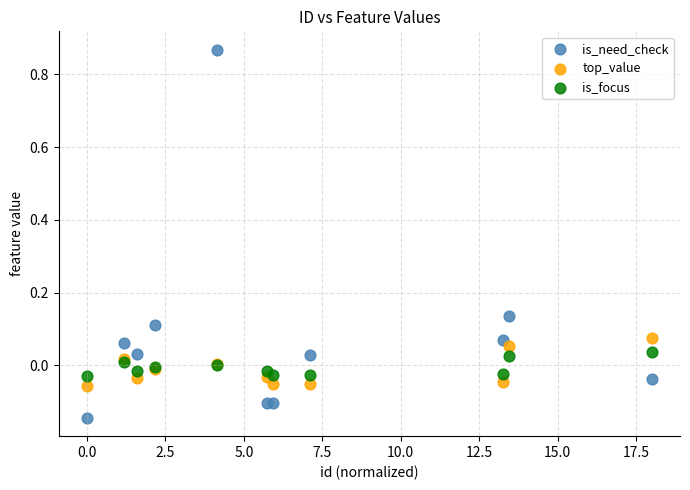

Which series has the largest Y range (max minus min)?

is_need_check